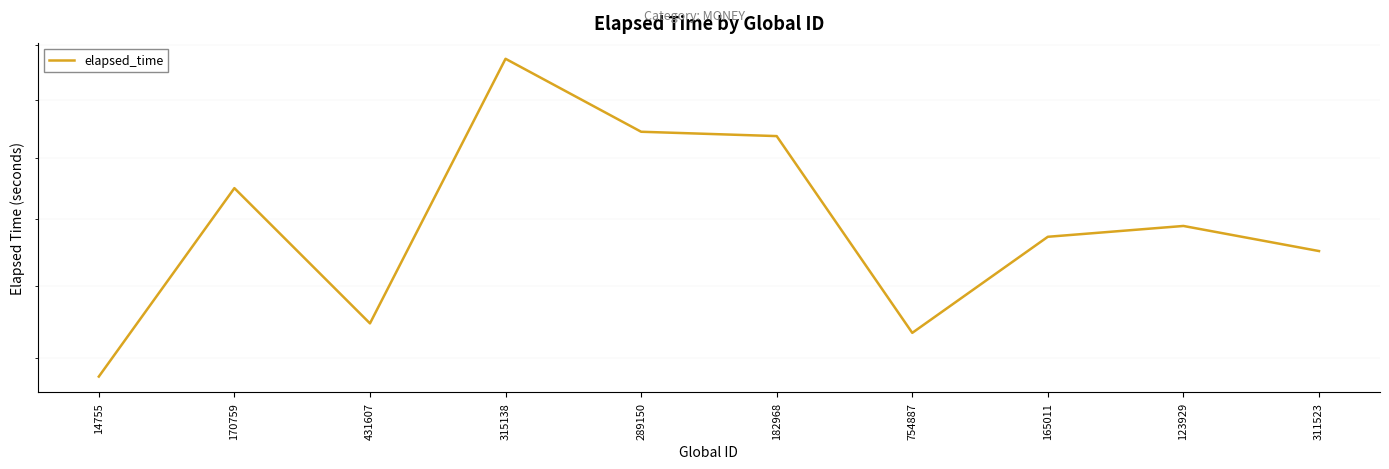

Is this an area chart (filled region under the line)?

No